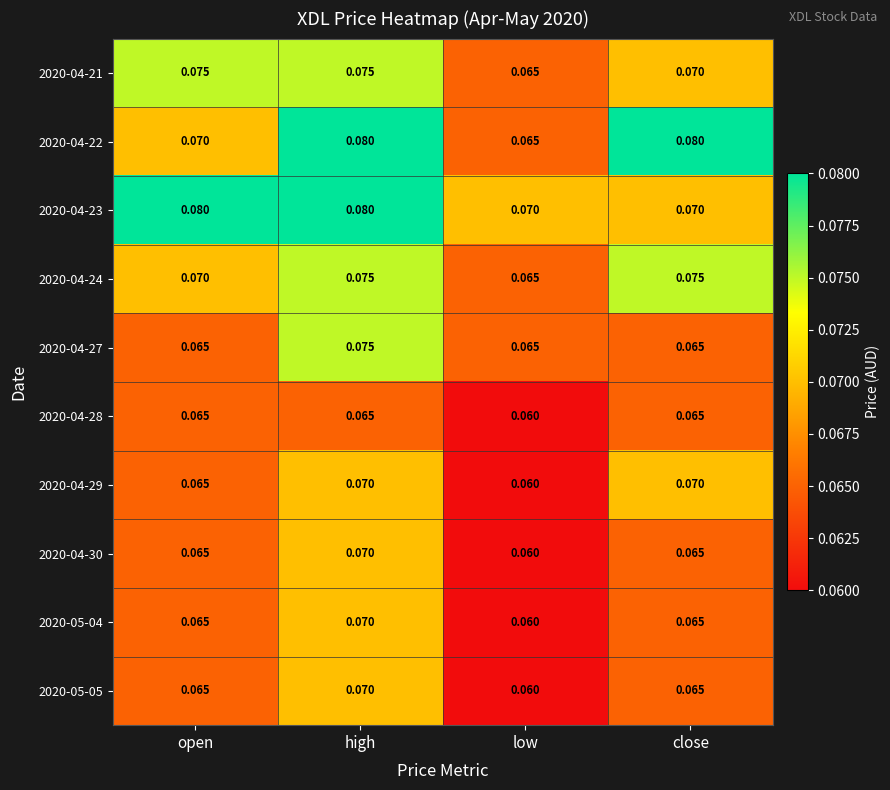

Which category has the lowest value in the 2020-04-22 series?

low